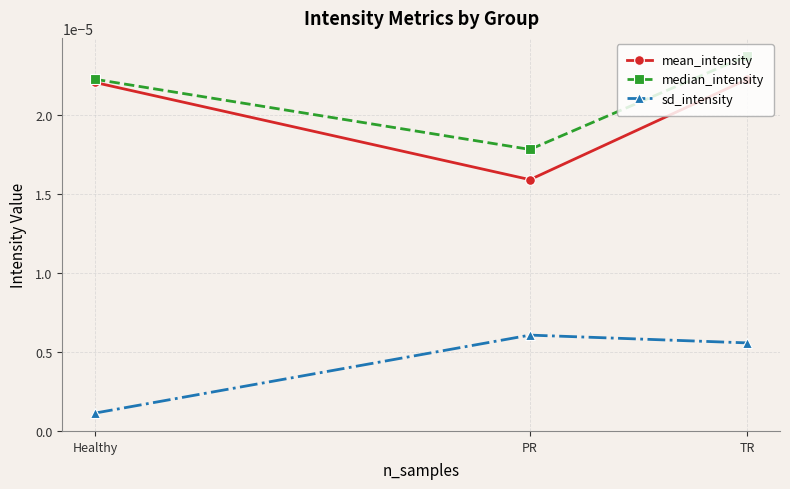

At which label is sd_intensity closest to 0?

Healthy